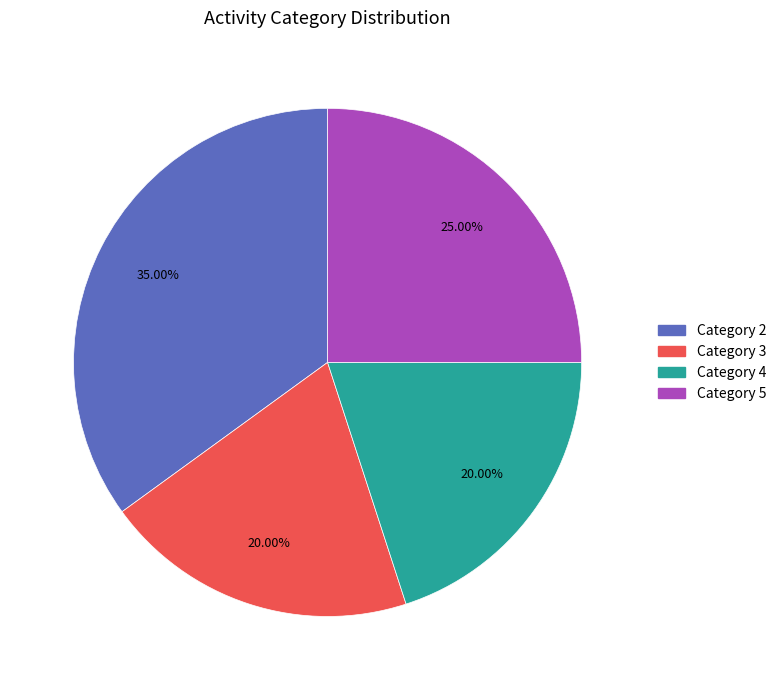

Combined, do Category 5 and Category 2 account for over 50%?

Yes